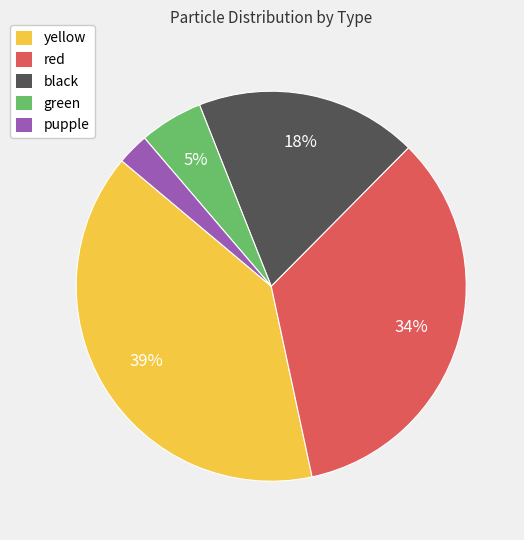

Does green represent more than half of the total?

No